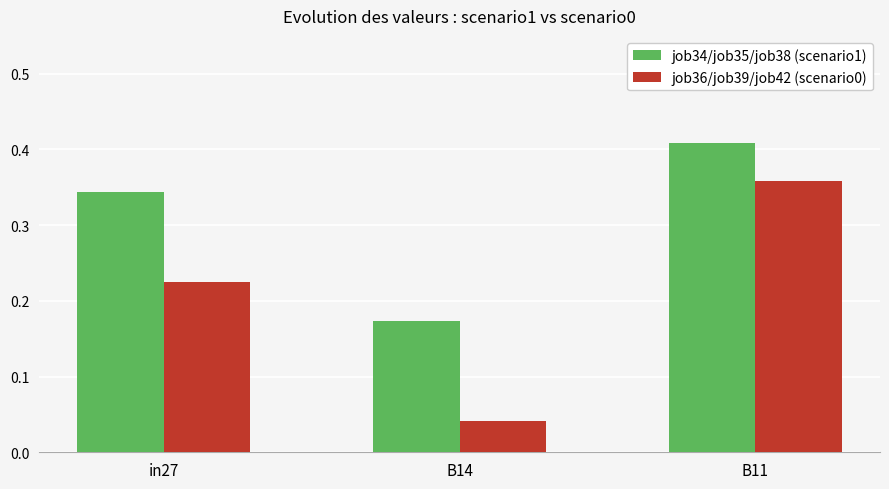

True or false: job34/job35/job38 (scenario1) has a value of 0.3 at B14.

False